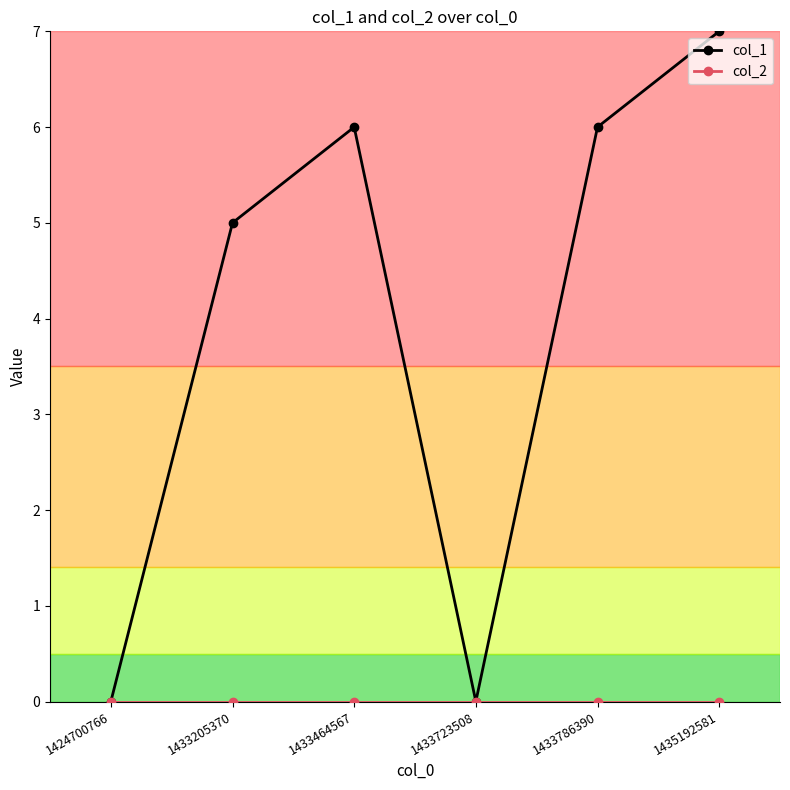

True or false: col_1 has a value of 0 at 1424700766.

True